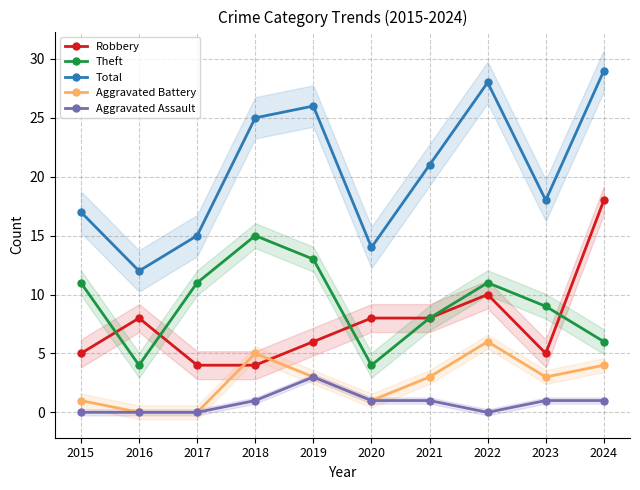

Which series has the largest total across all categories?

Total